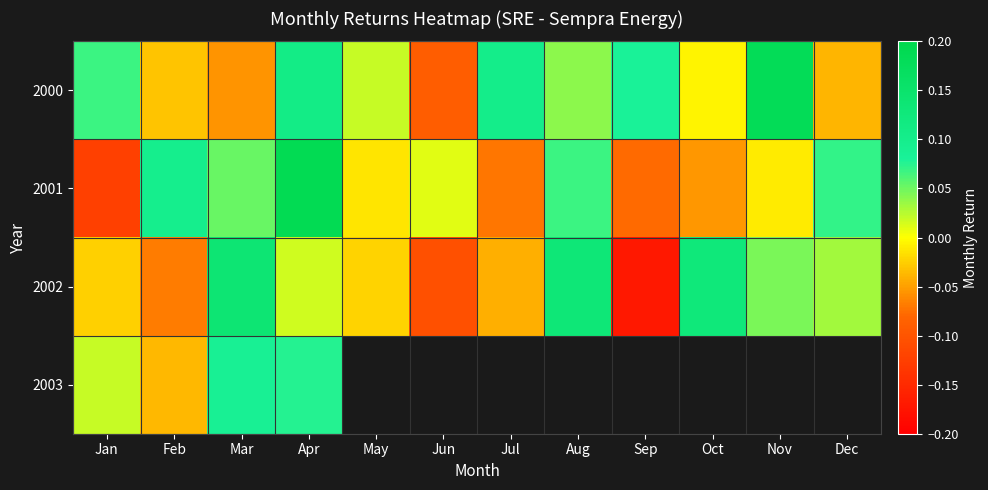

Which series has the largest range (max minus min)?

2001